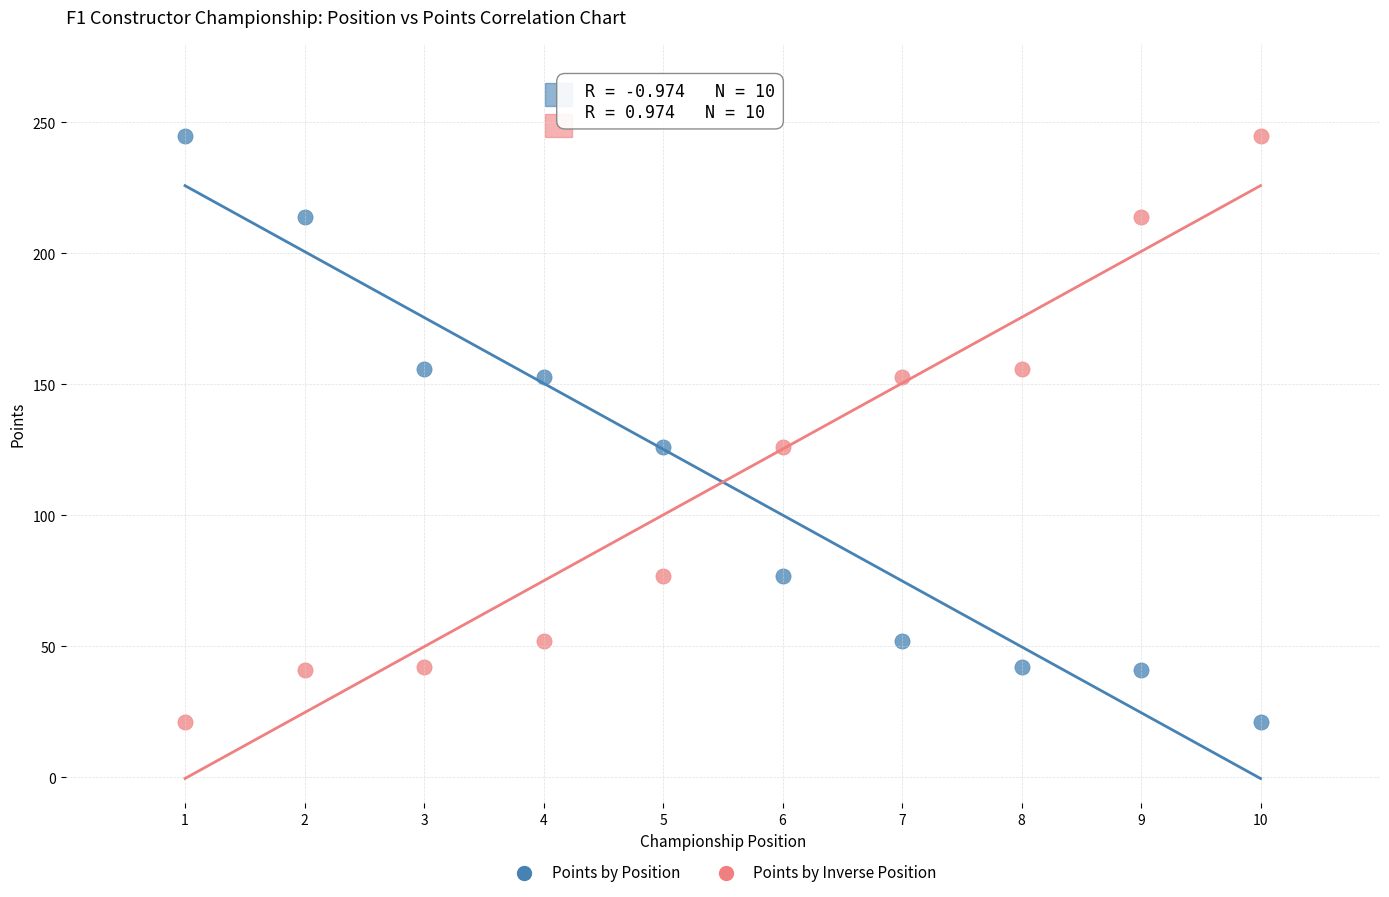

What are all the series names shown in the legend?

Points by Position, Points by Inverse Position